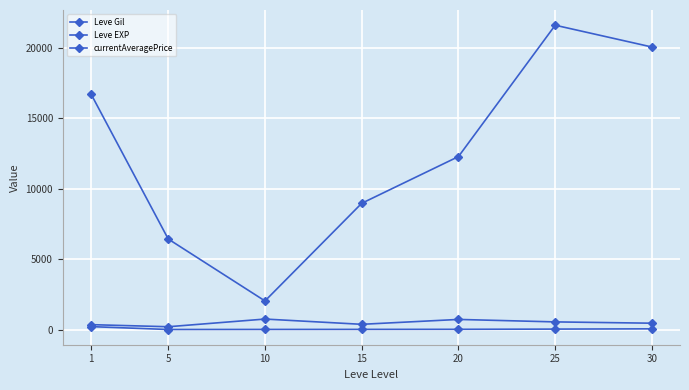

True or false: Leve EXP has a value of 13.6 at 10.

False